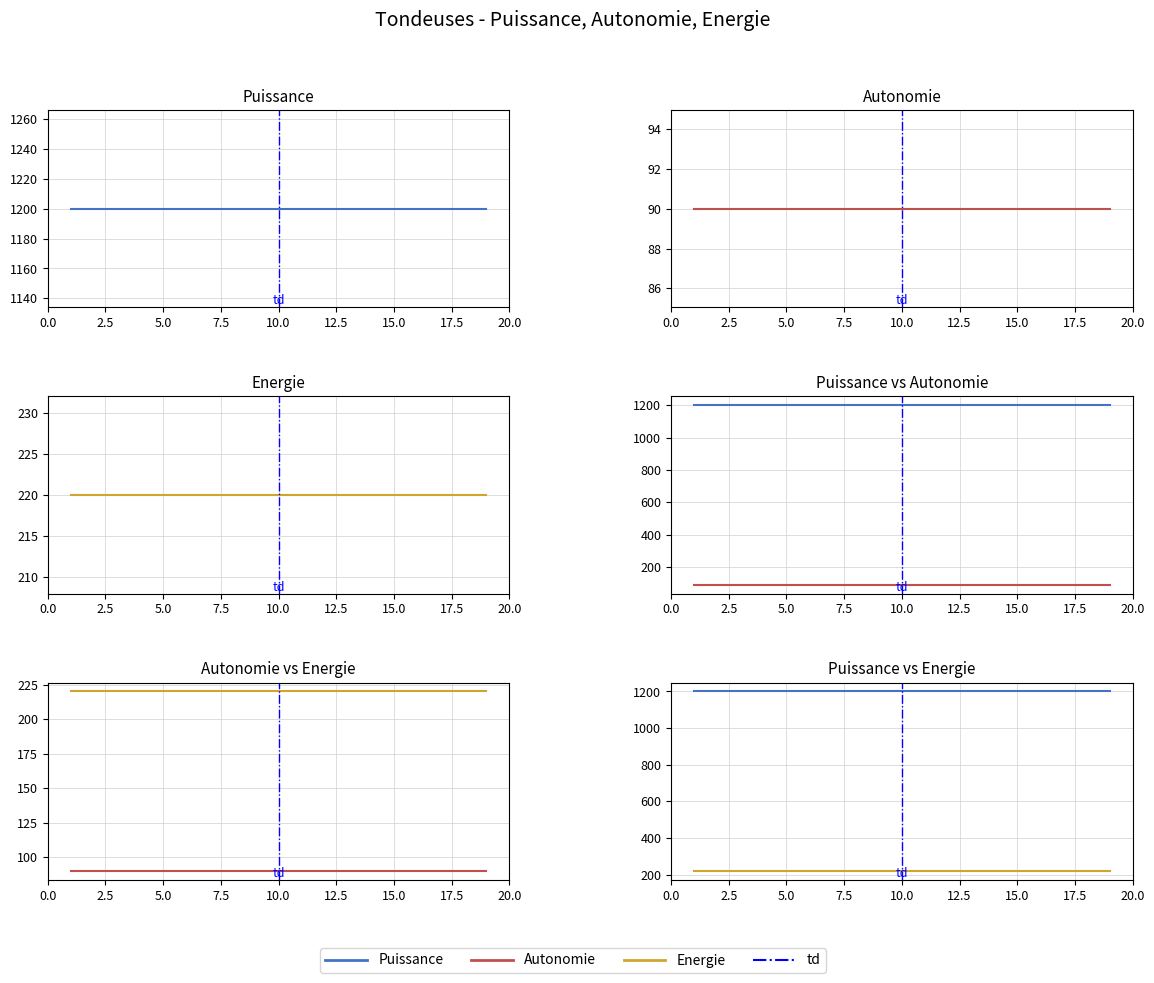

What are all the series names shown in the legend?

Puissance, Autonomie, Energie